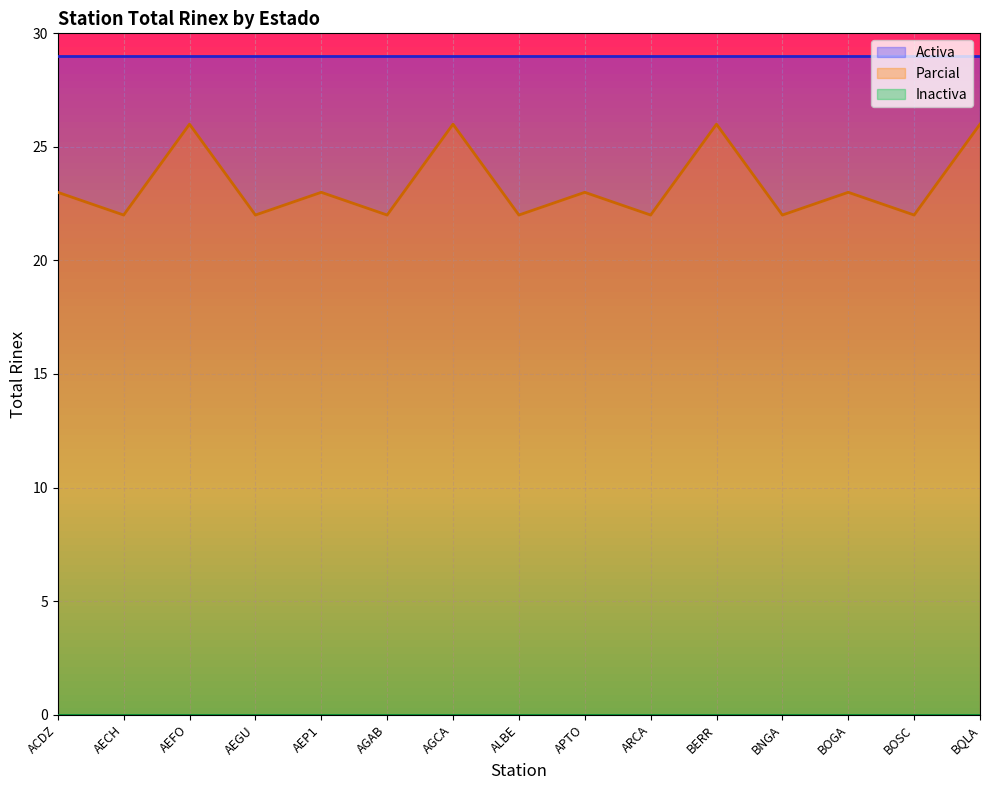

Which series changed the most between AEP1 and BNGA?

Parcial